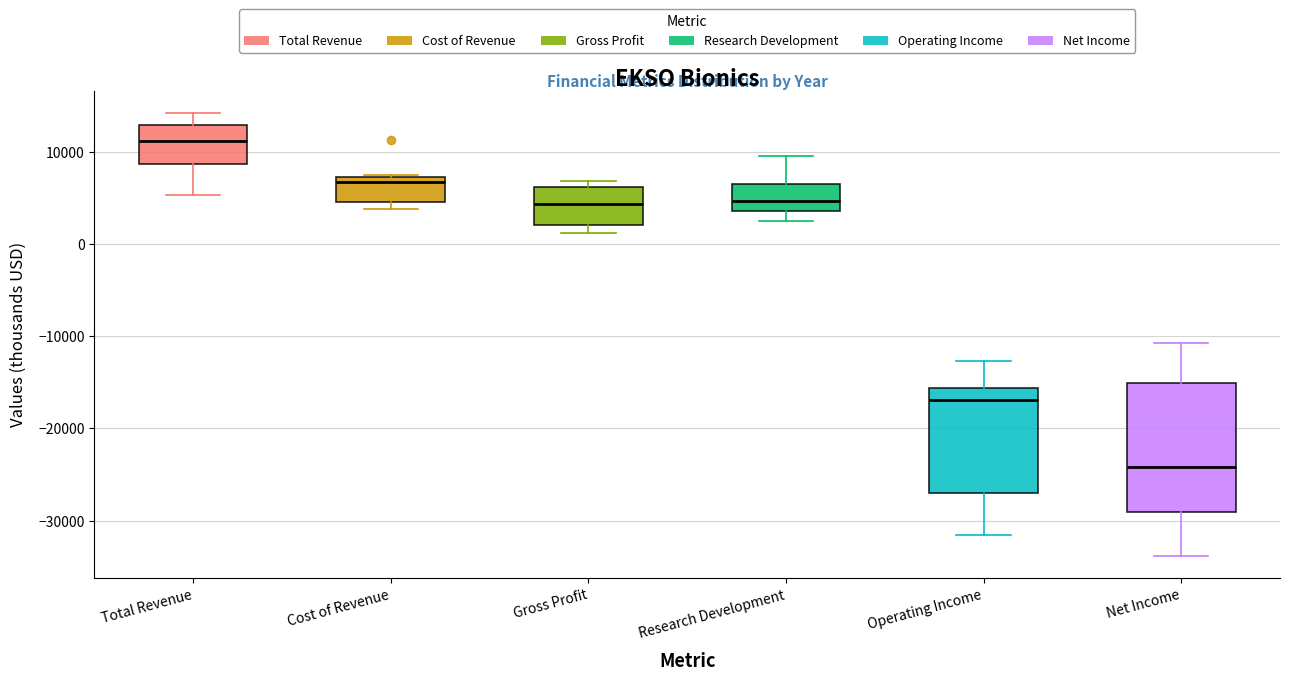

Comparing the boxes themselves (not the whiskers), which one is the tallest?

Net Income